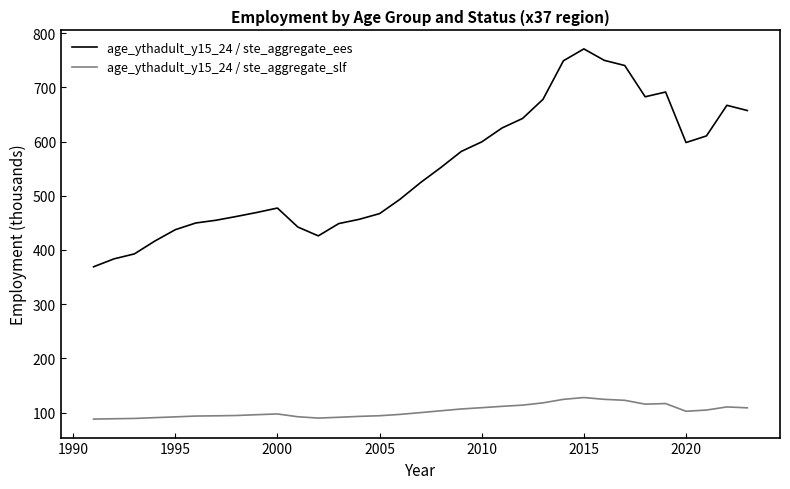

Which series has the largest range (max minus min)?

age_ythadult_y15_24 / ste_aggregate_ees